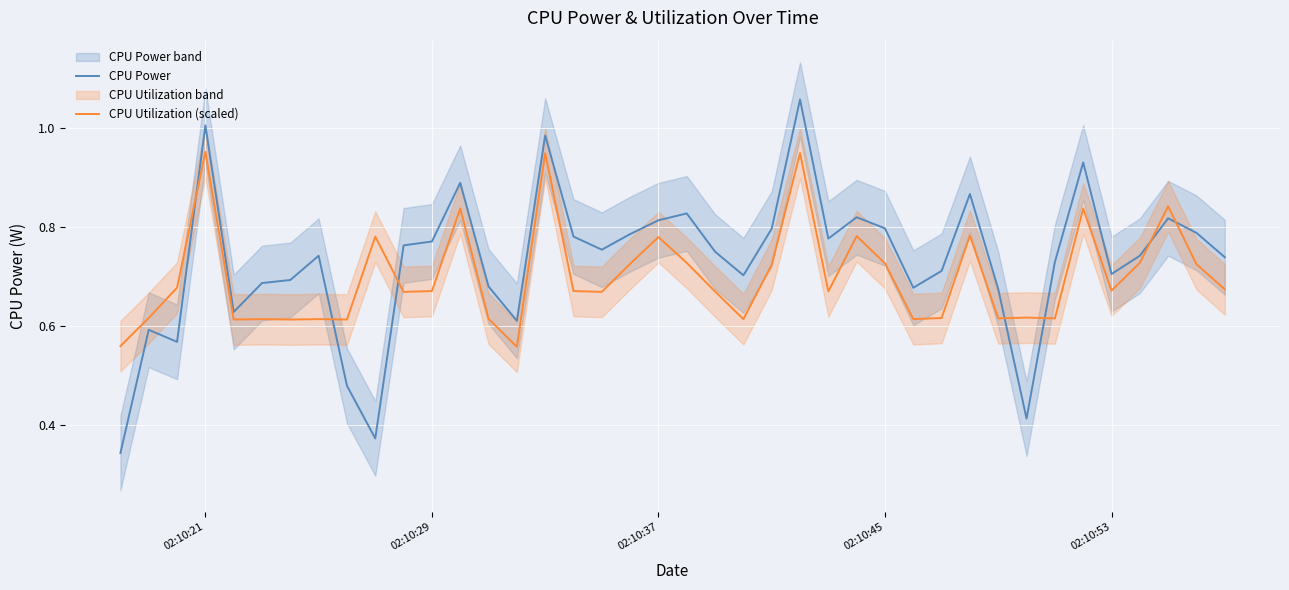

What are all the series names shown in the legend?

CPU Power, CPU Utilization (scaled)